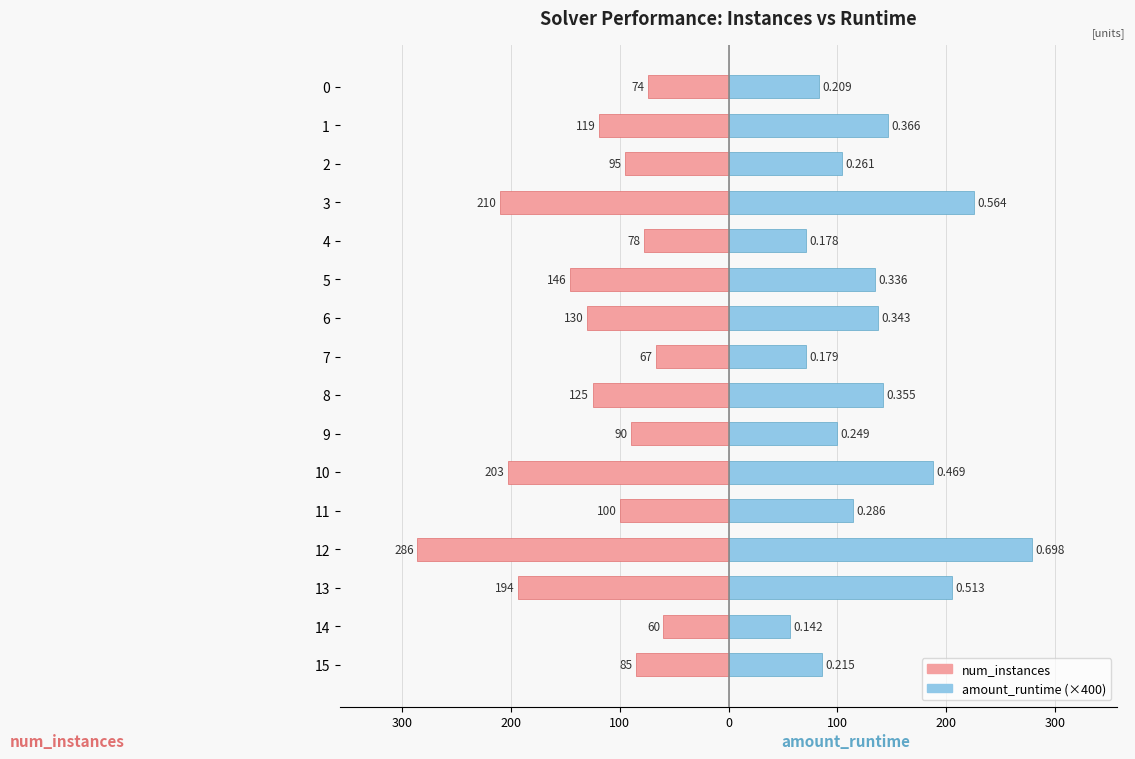

At which label is amount_runtime (×400) closest to 168?

10